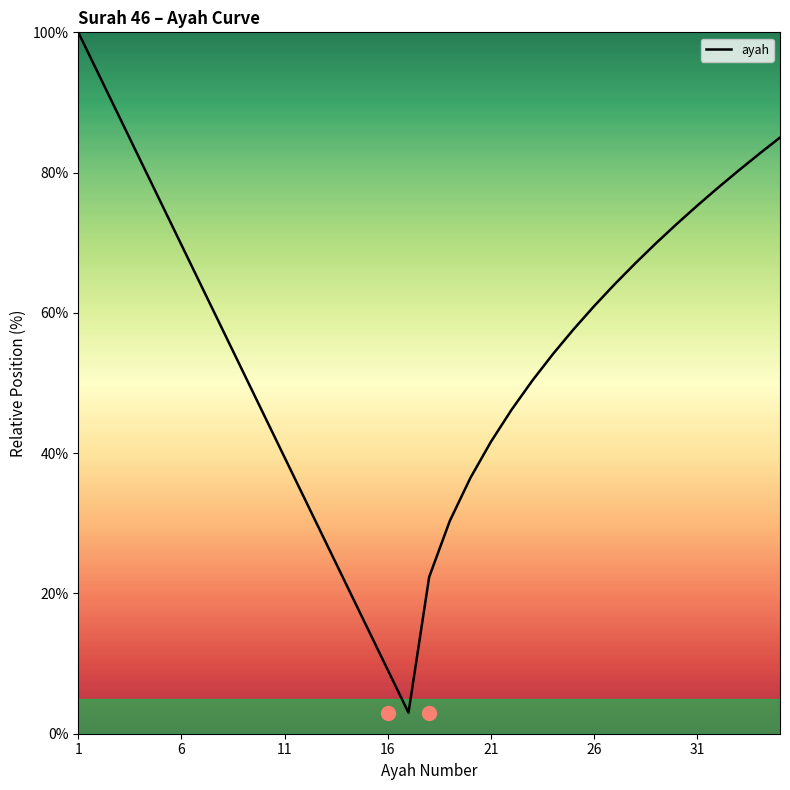

What is the smallest value displayed?

3.0